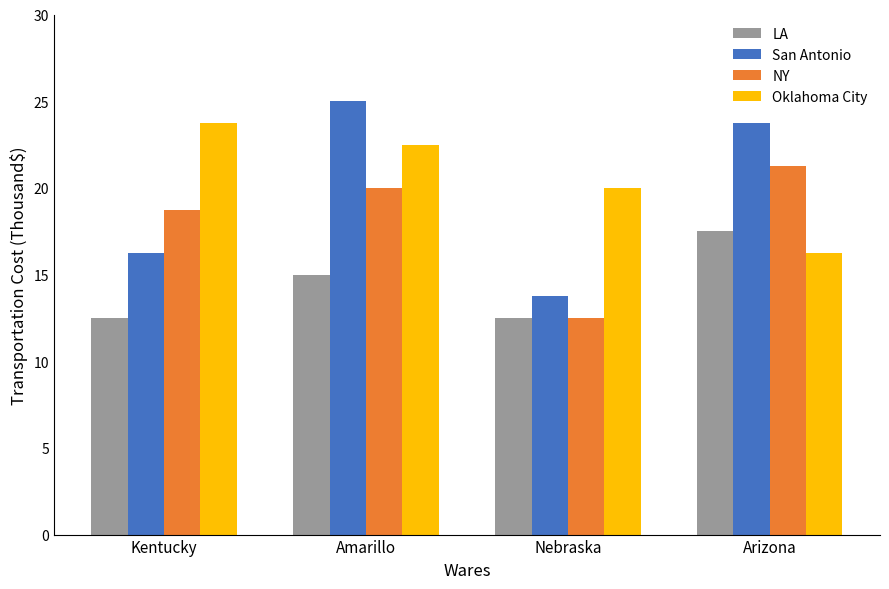

How many bars are there in total?

16